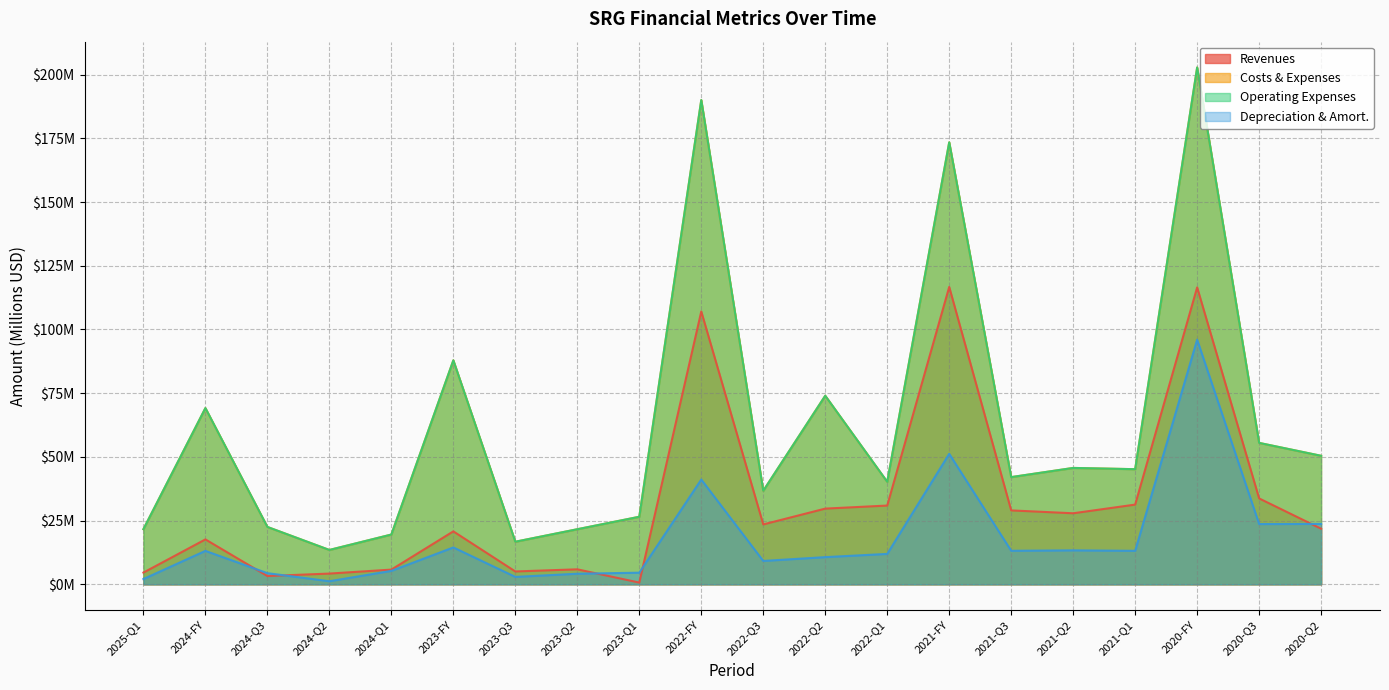

What is the highest value of the Revenues series?

116.7